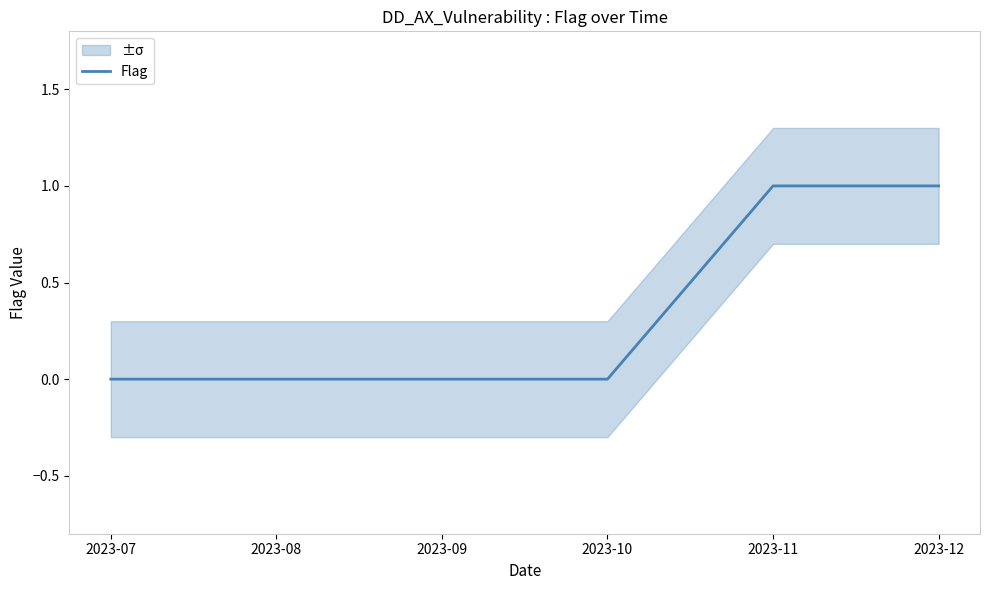

The chart shows a value of 1 at 2023-08. True or false?

False